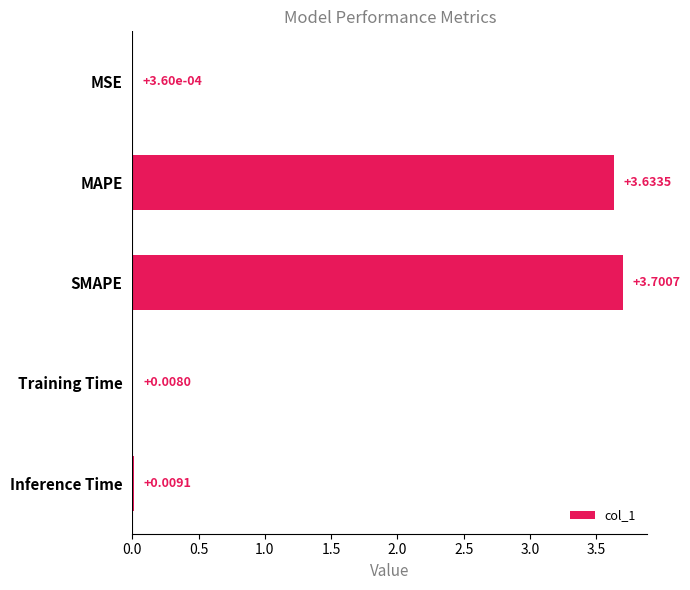

Between MSE and Training Time, which is larger?

Training Time